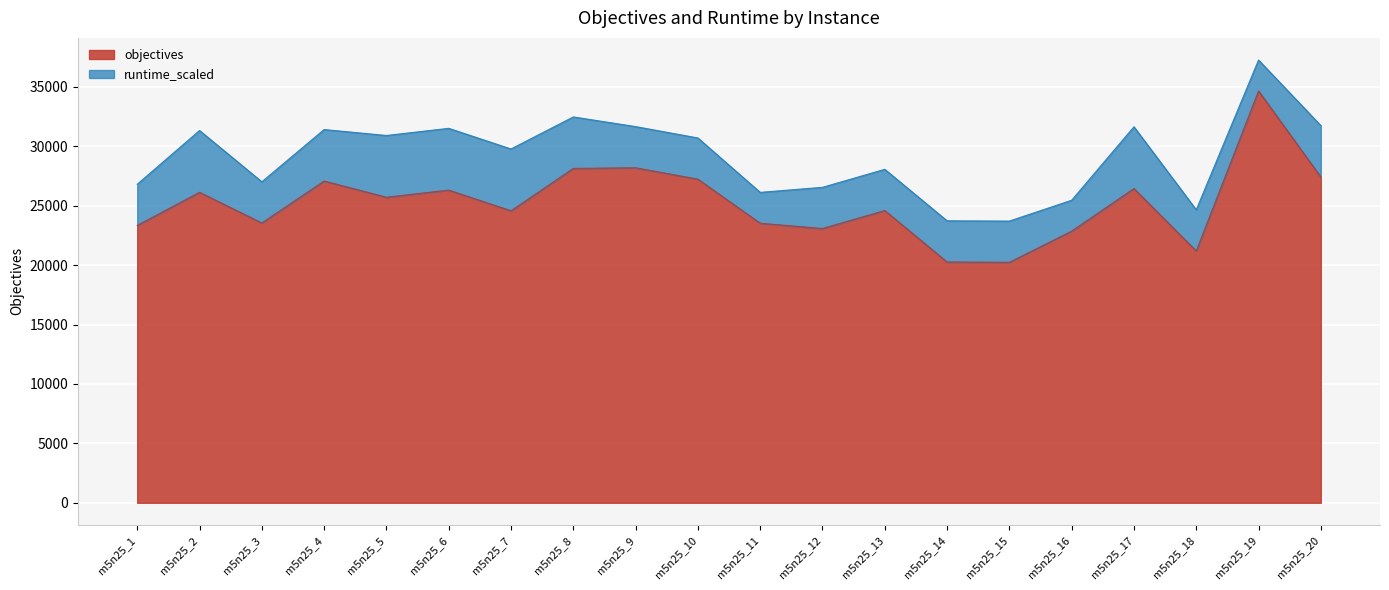

List the labels in order of value, largest first.

m5n25_19, m5n25_9, m5n25_8, m5n25_20, m5n25_10, m5n25_4, m5n25_17, m5n25_6, m5n25_2, m5n25_5, m5n25_13, m5n25_7, m5n25_3, m5n25_11, m5n25_1, m5n25_12, m5n25_16, m5n25_18, m5n25_14, m5n25_15